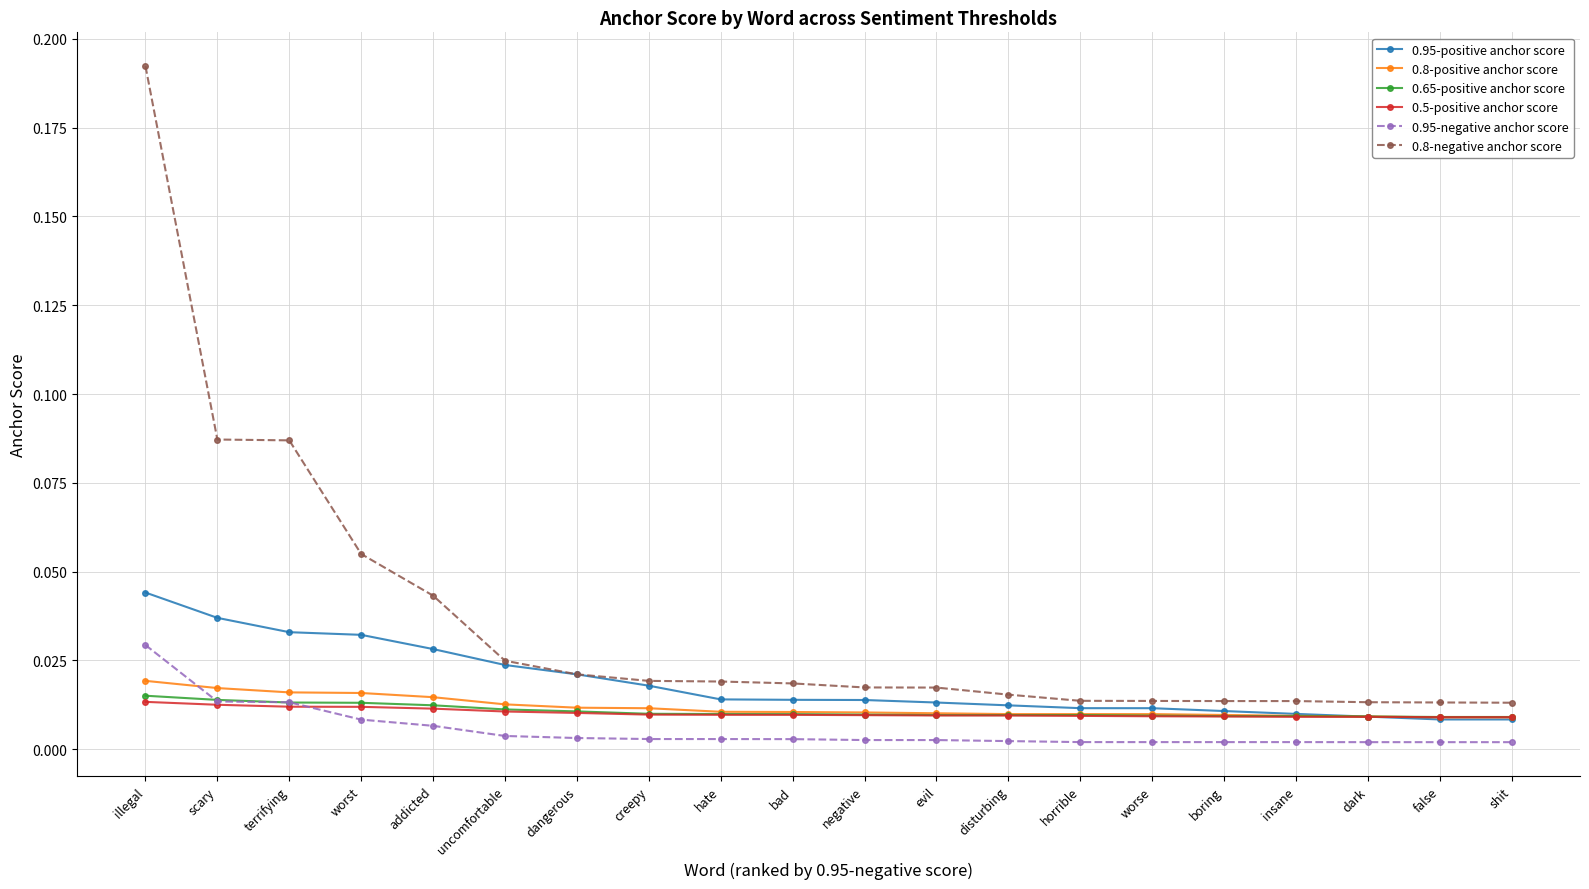

The value of 0.8-negative anchor score at evil is 0.0. True or false?

True